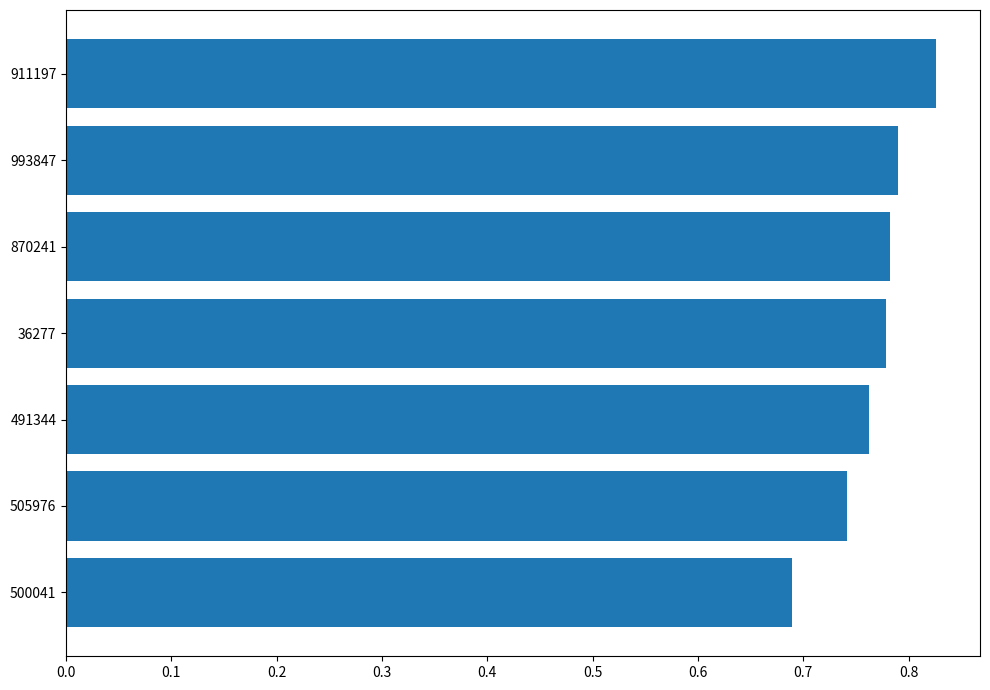

What is the sum of the values at 870241 and 500041?

1.5